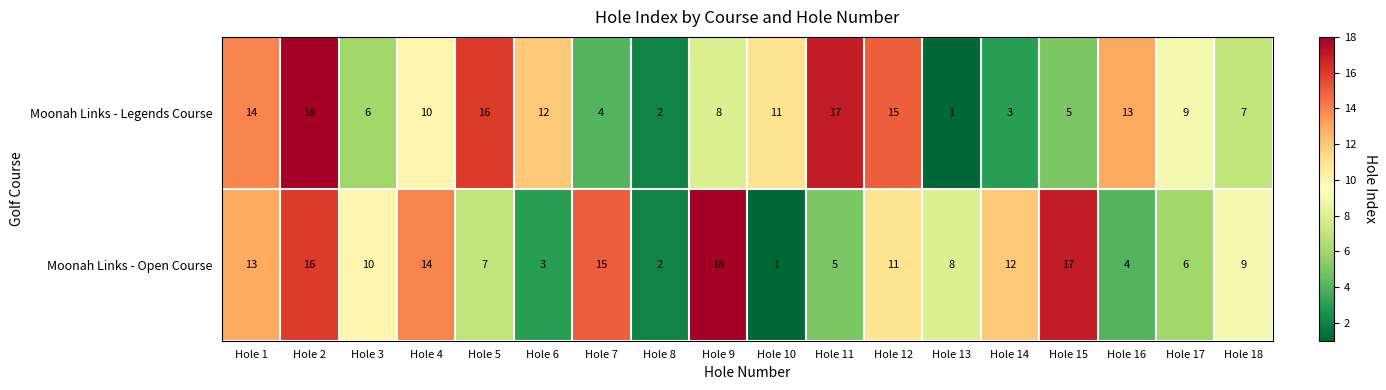

What is the difference between the second highest and minimum values in the Moonah Links - Legends Course series?

16